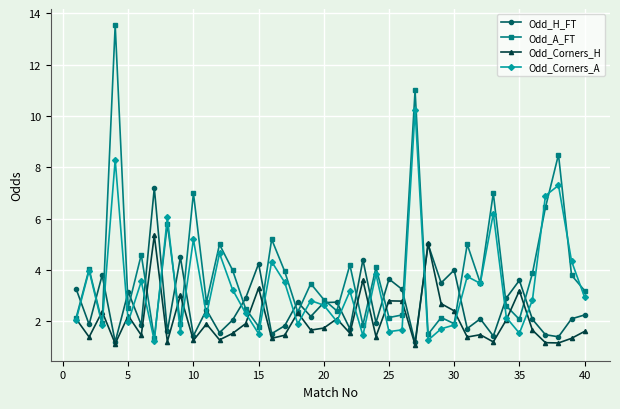

How many lines are shown in the chart?

4